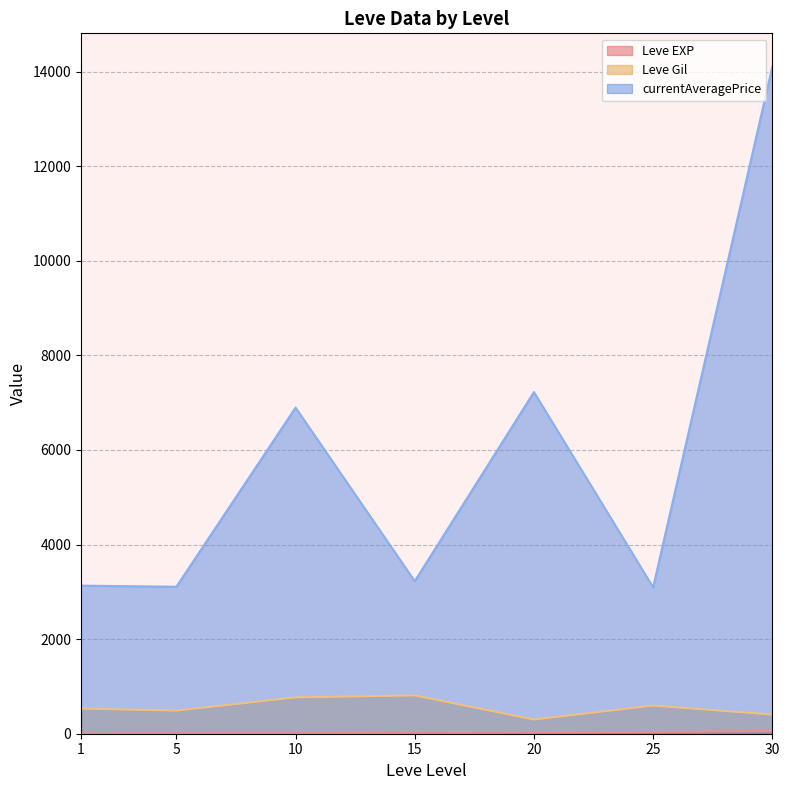

At which label does Leve EXP reach its peak?

30